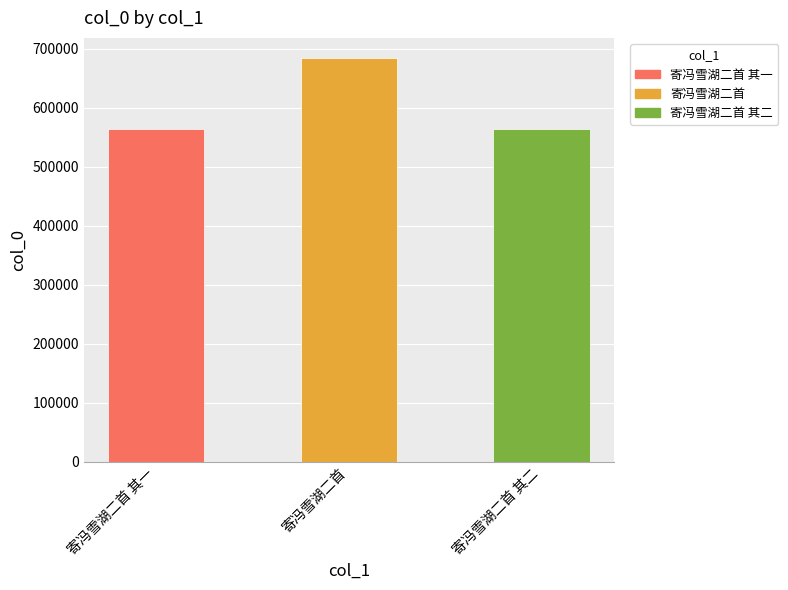

The chart shows a value of 324913 at 寄冯雪湖二首 其二. True or false?

False